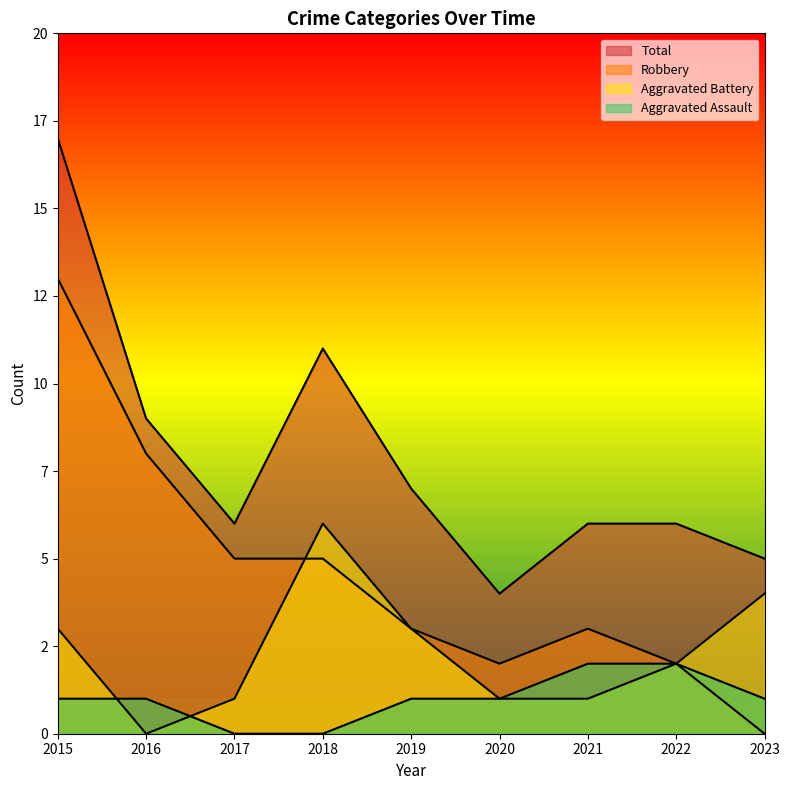

At which label does Total first exceed 6?

2015